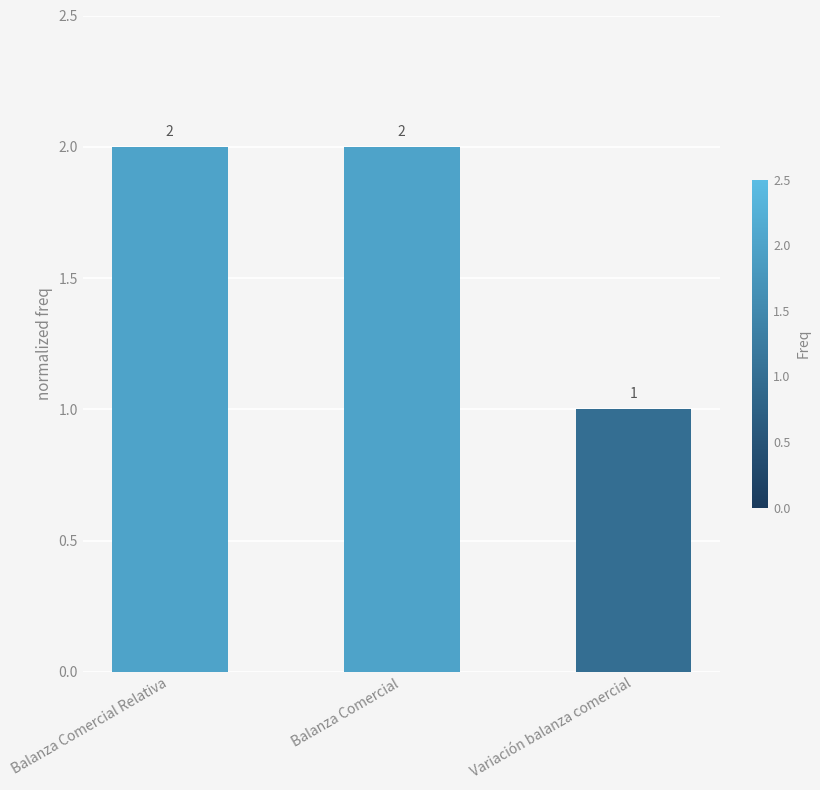

At which label is the value closest to 1?

Variación balanza comercial